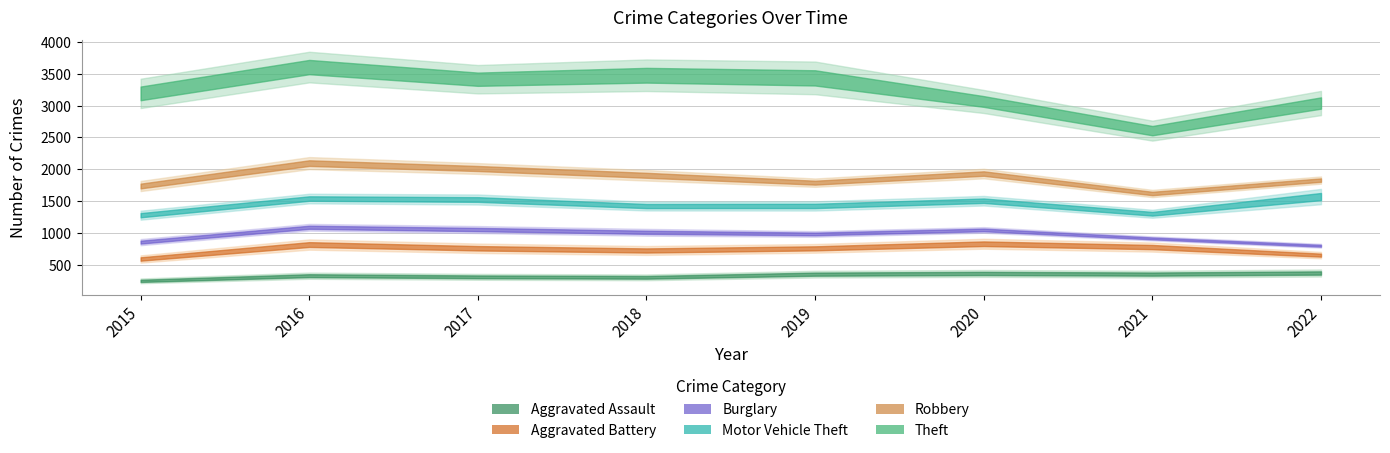

Is this an area chart (filled region under the line)?

No